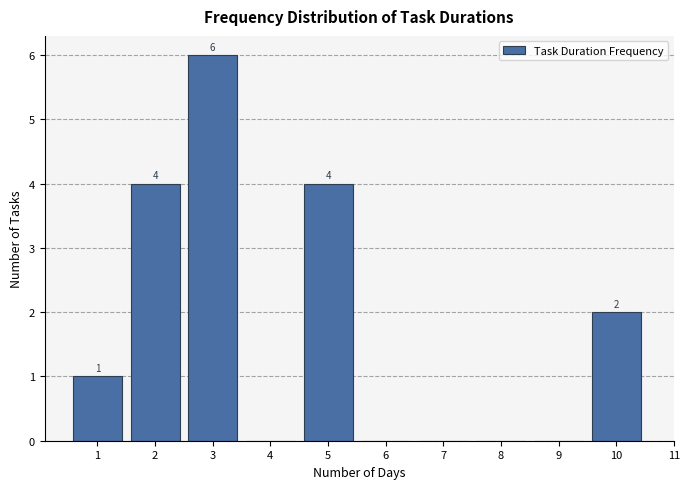

Reading left to right, list all the values displayed in this chart.

1=1	2=4	3=6	4=0	5=4	6=0	7=0	8=0	9=0	10=2